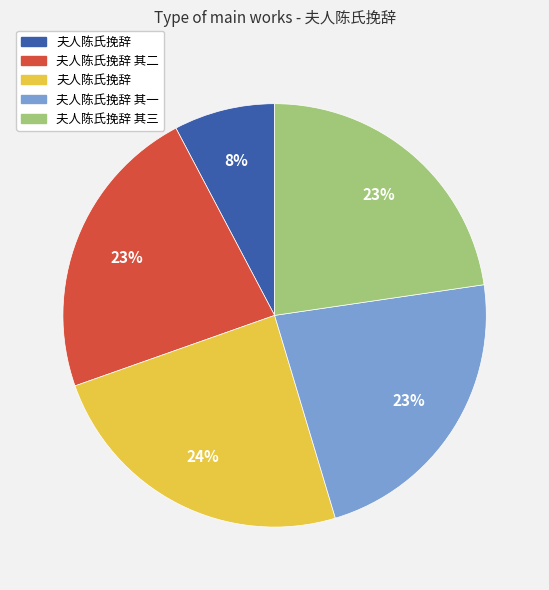

Is there any slice that represents more than half of the pie?

No